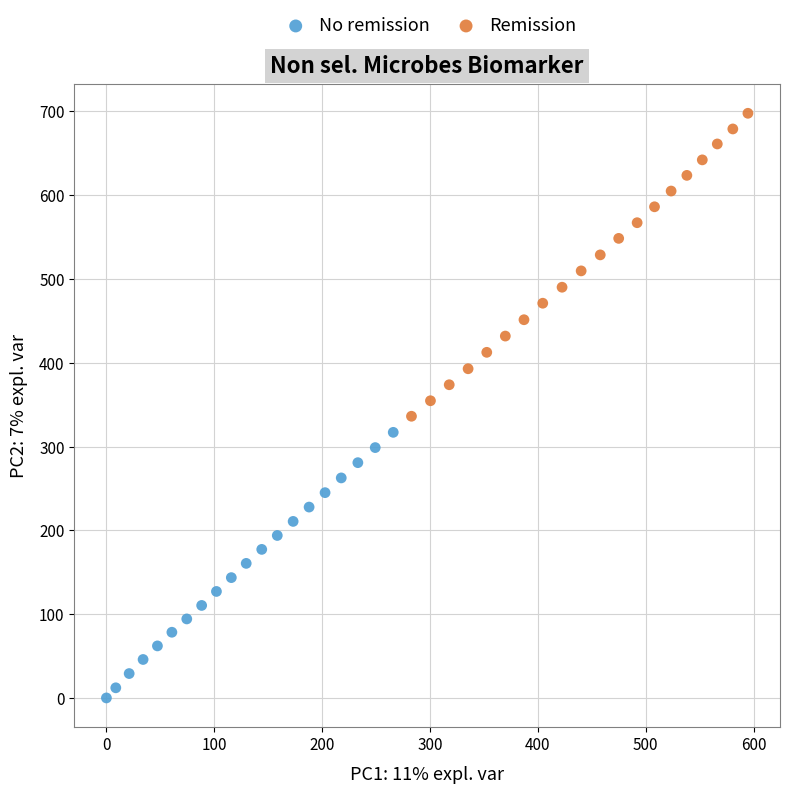

Which series contains the lowest Y value?

No remission